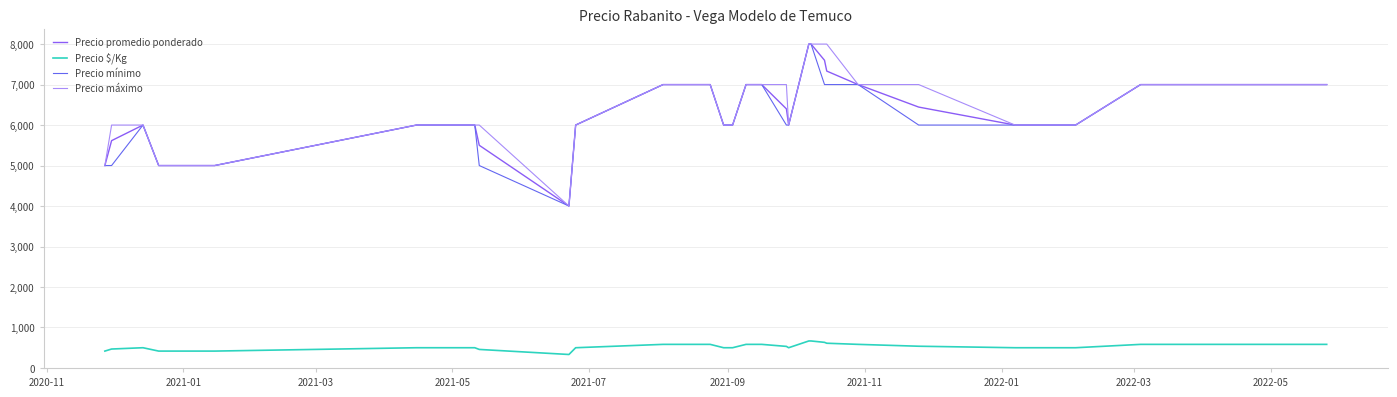

What is the highest value of the Precio promedio ponderado series?

8000